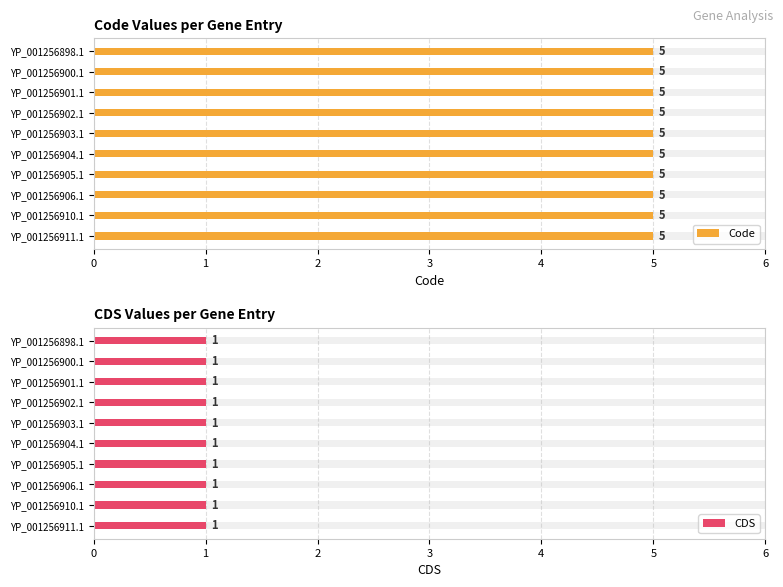

Reading left to right, what are all the values shown in this chart?

Code: YP_001256898.1=5	YP_001256900.1=5	YP_001256901.1=5	YP_001256902.1=5	YP_001256903.1=5	YP_001256904.1=5	YP_001256905.1=5	YP_001256906.1=5	YP_001256910.1=5	YP_001256911.1=5
CDS: YP_001256898.1=1	YP_001256900.1=1	YP_001256901.1=1	YP_001256902.1=1	YP_001256903.1=1	YP_001256904.1=1	YP_001256905.1=1	YP_001256906.1=1	YP_001256910.1=1	YP_001256911.1=1